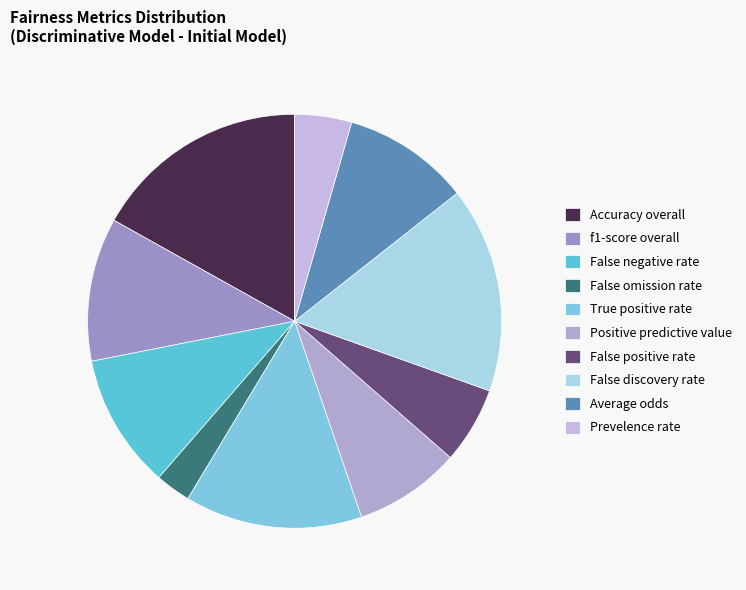

What is the change in value from False omission rate to False discovery rate?

+0.5